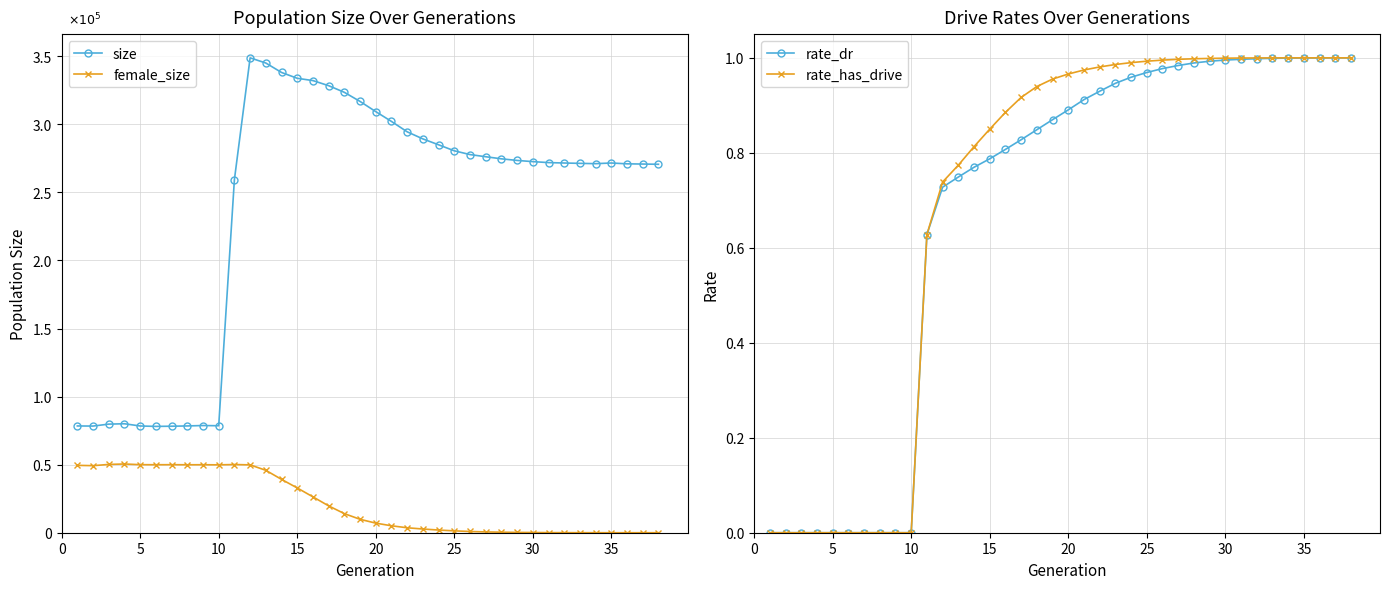

Does the chart have visible grid lines?

Yes